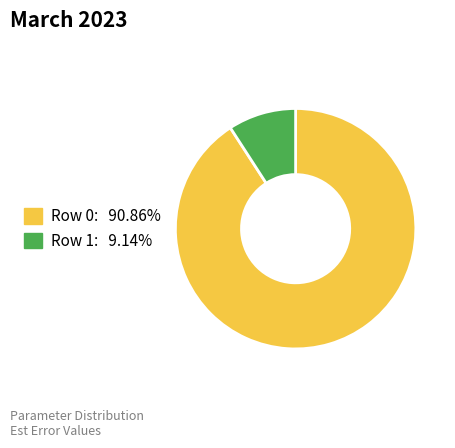

Is it true that Row 0 is 99% of the pie?

False